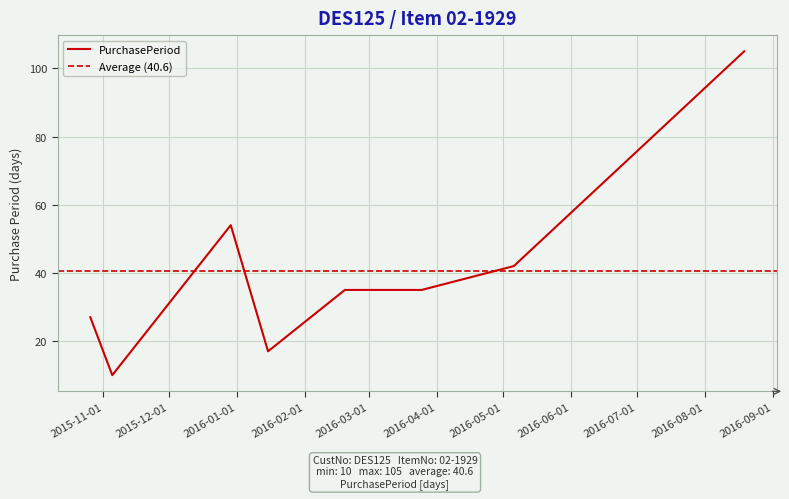

At which label does the data first exceed 35?

2015-12-29